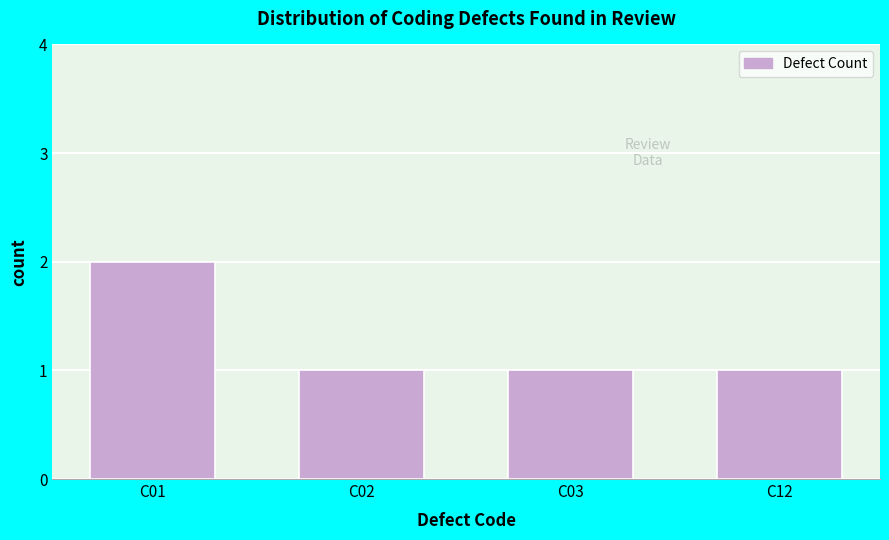

Reading left to right, extract all data points from this chart.

2	1	1	1